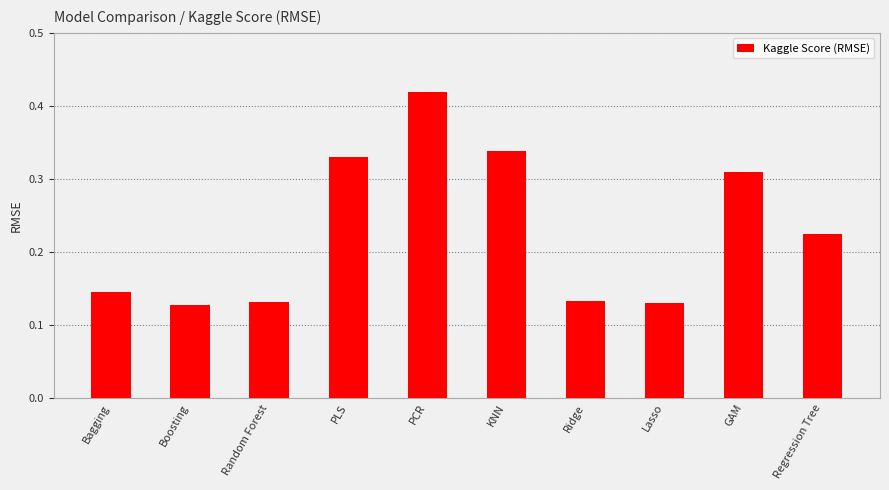

At which category does the chart reach its peak across all series?

PCR